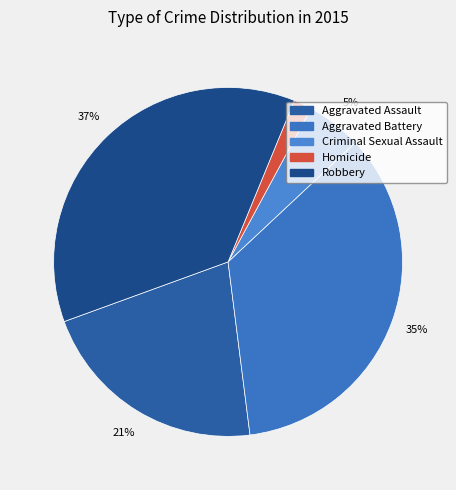

To the nearest percent, what is the difference between the largest and smallest slice percentages?

35%